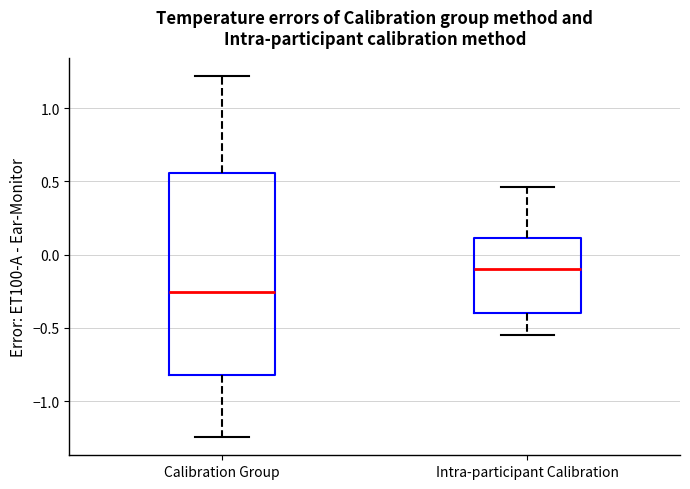

Which box has the highest median line?

Intra-participant Calibration